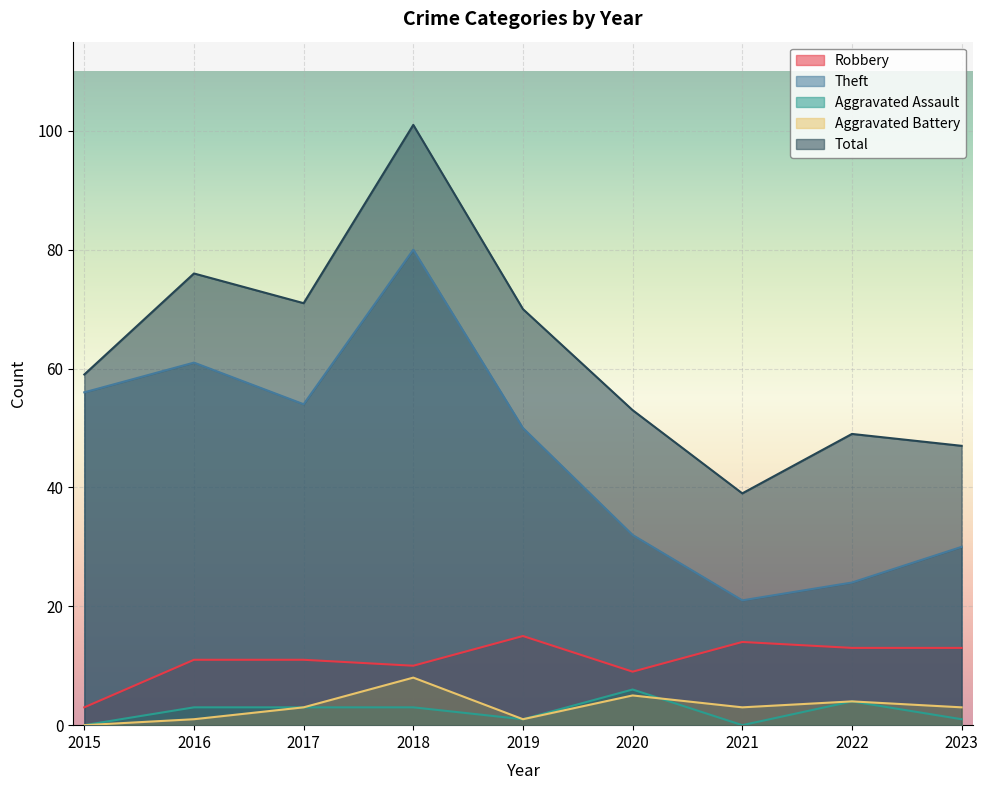

Reading right to left, list all the values displayed in this chart.

Robbery: 13	13	14	9	15	10	11	11	3
Theft: 30	24	21	32	50	80	54	61	56
Aggravated Assault: 1	4	0	6	1	3	3	3	0
Aggravated Battery: 3	4	3	5	1	8	3	1	0
Total: 47	49	39	53	70	101	71	76	59